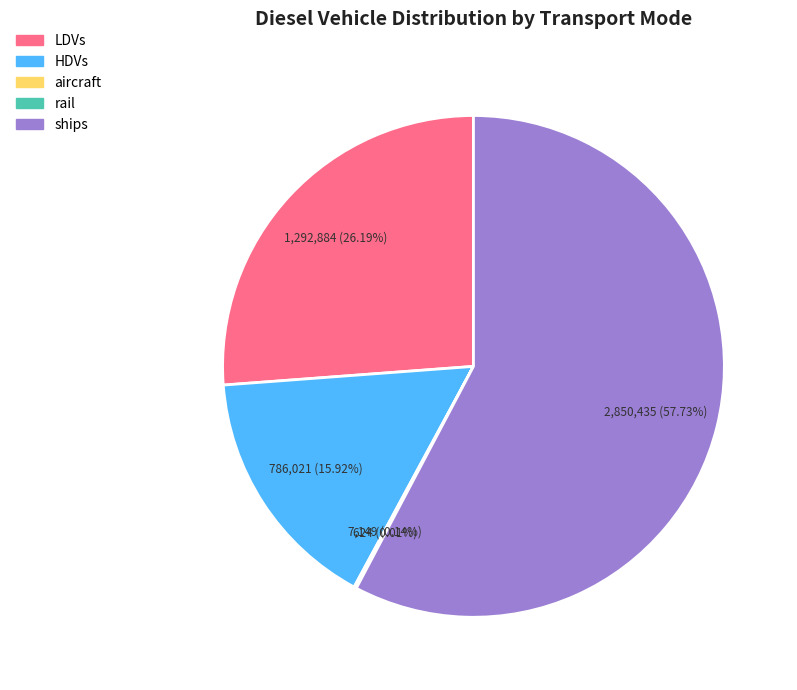

True or false: LDVs accounts for 26% of the total.

True